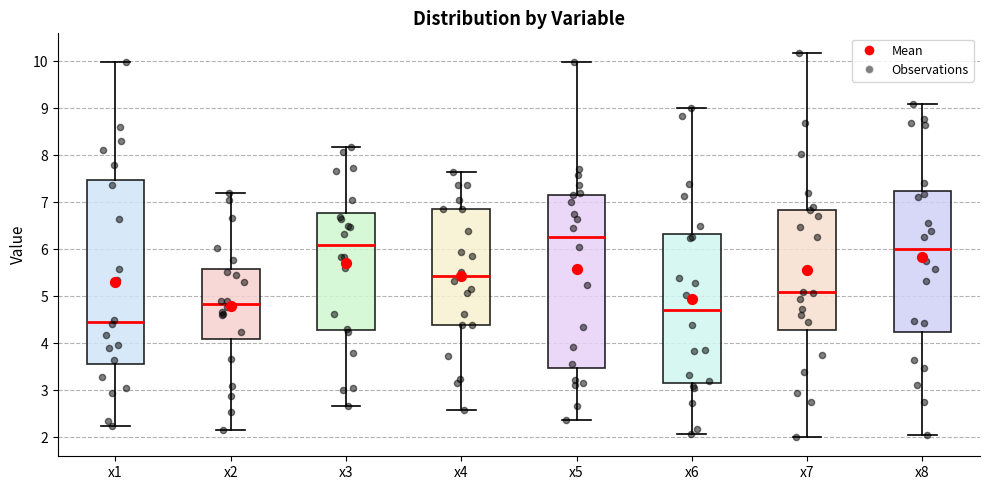

Where is the upper edge of the box for x5 on the y-axis? The values are not printed on the chart, so give them approximately, as read against the axis.

7.2